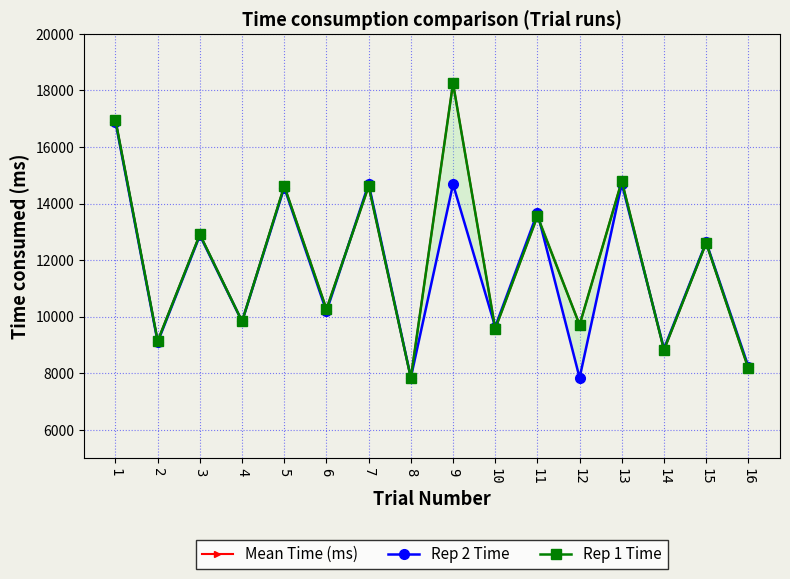

What is the value of the Mean Time (ms) point at the 8th from the left?

7832